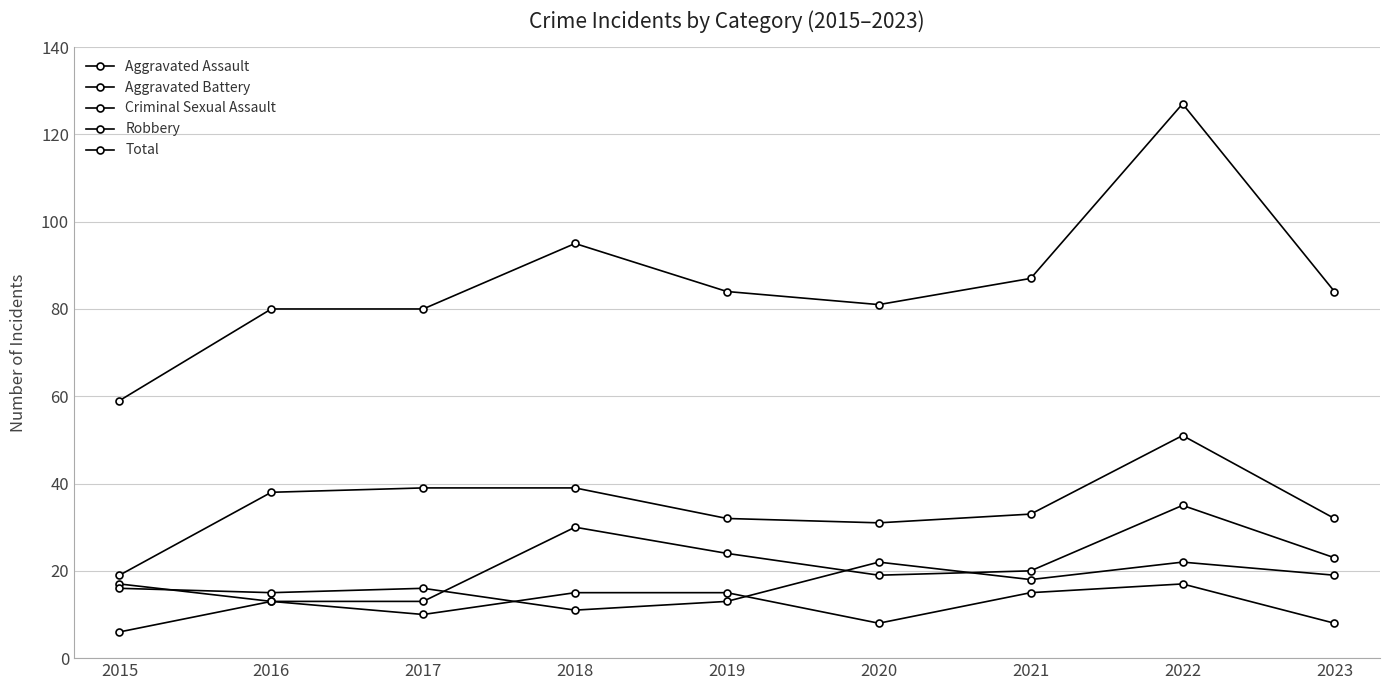

In Aggravated Battery, how many points are higher than both neighbors (excluding endpoints)?

3